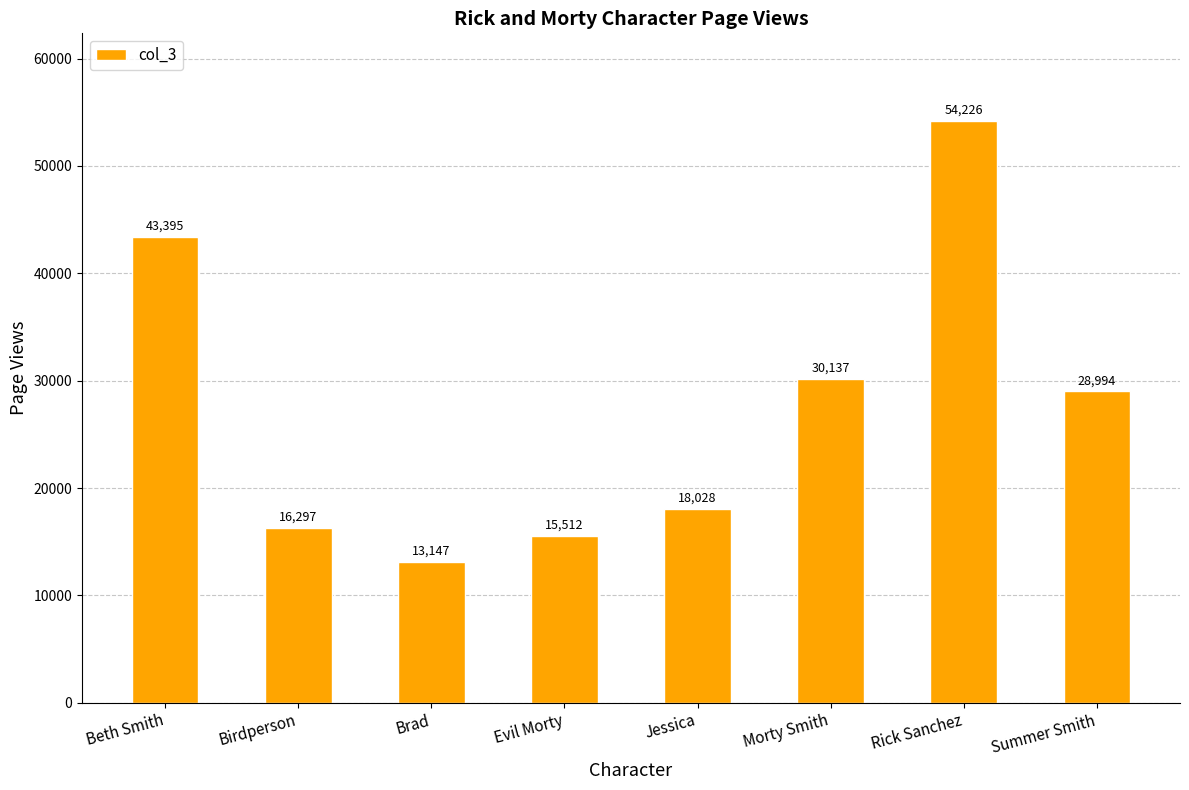

At which category does the chart reach its peak across all series?

Rick Sanchez